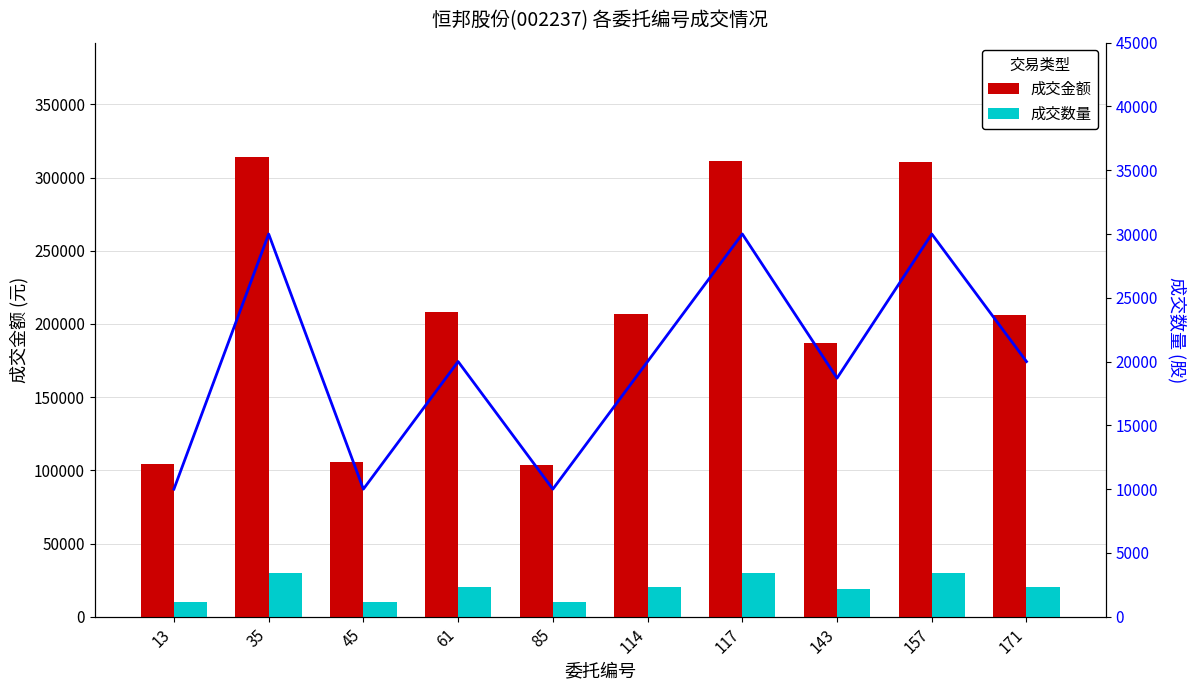

How many data points does each series have?

10